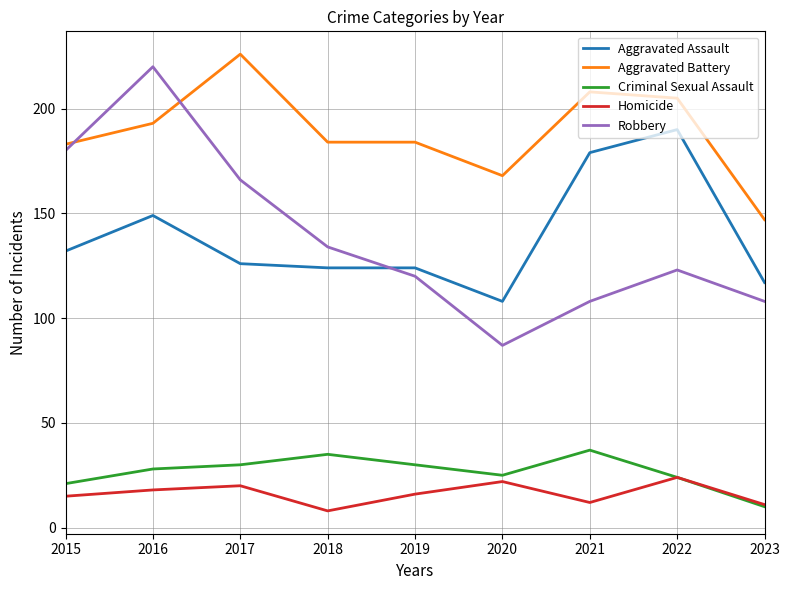

True or false: Robbery and Criminal Sexual Assault intersect in this chart.

False